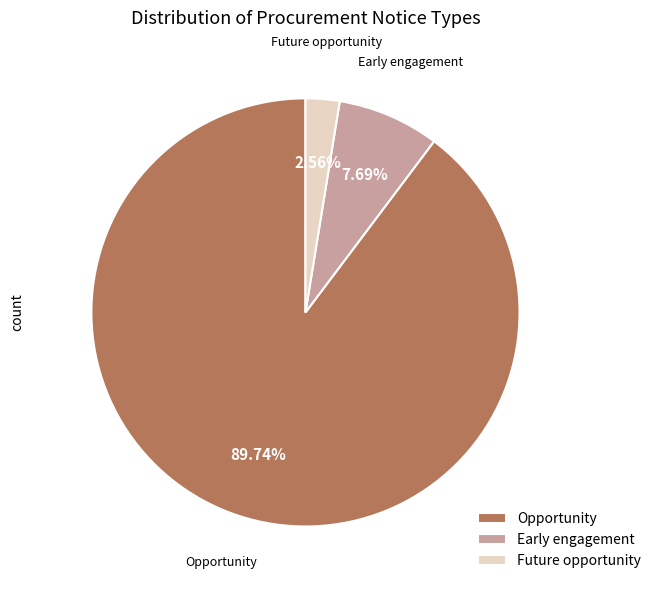

Approximately how many times larger is the value at Early engagement compared to Opportunity?

0.1